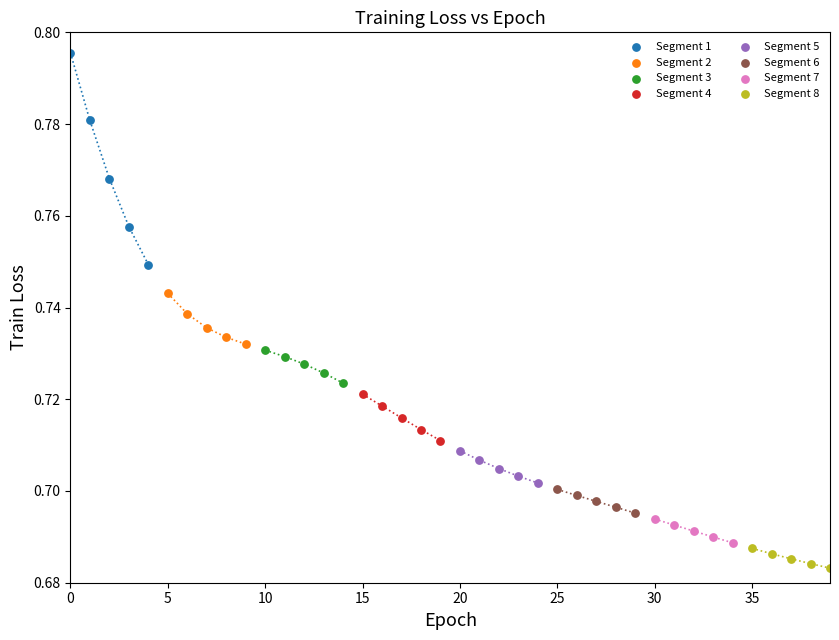

Which series contains the lowest Y value?

Segment 8